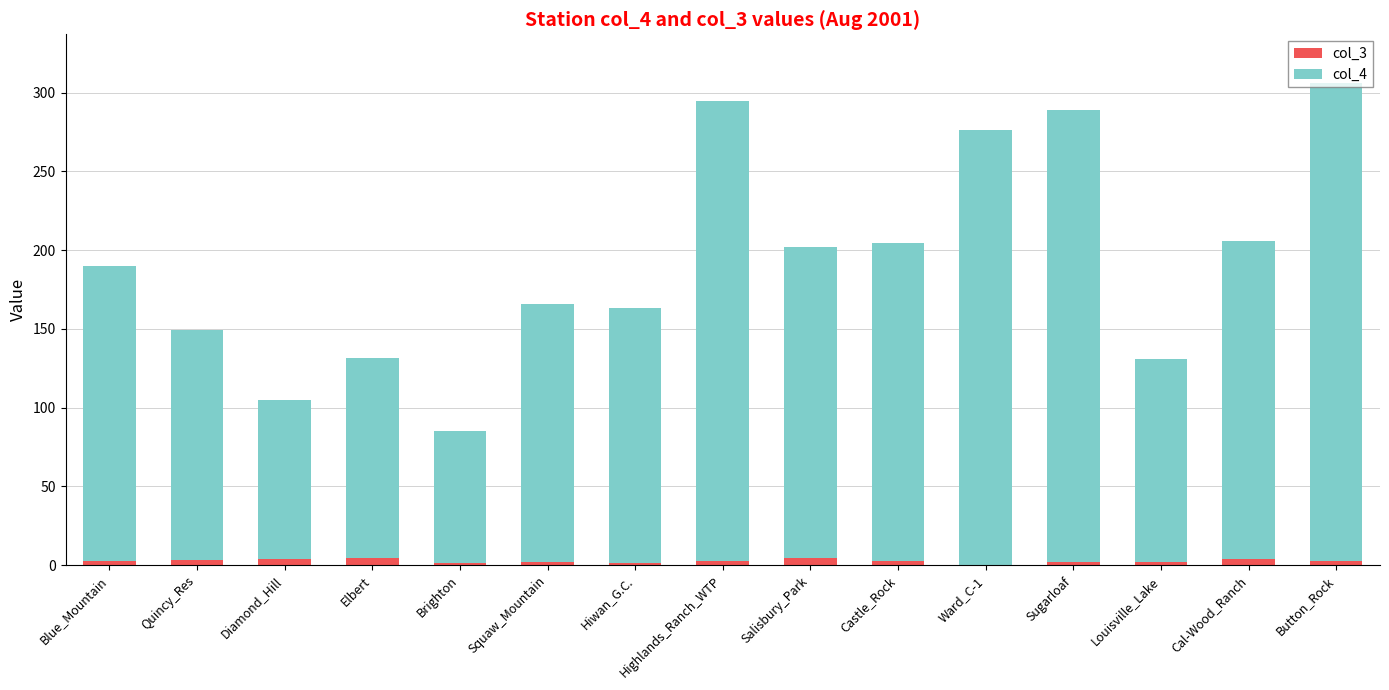

How many data points does each series have?

15